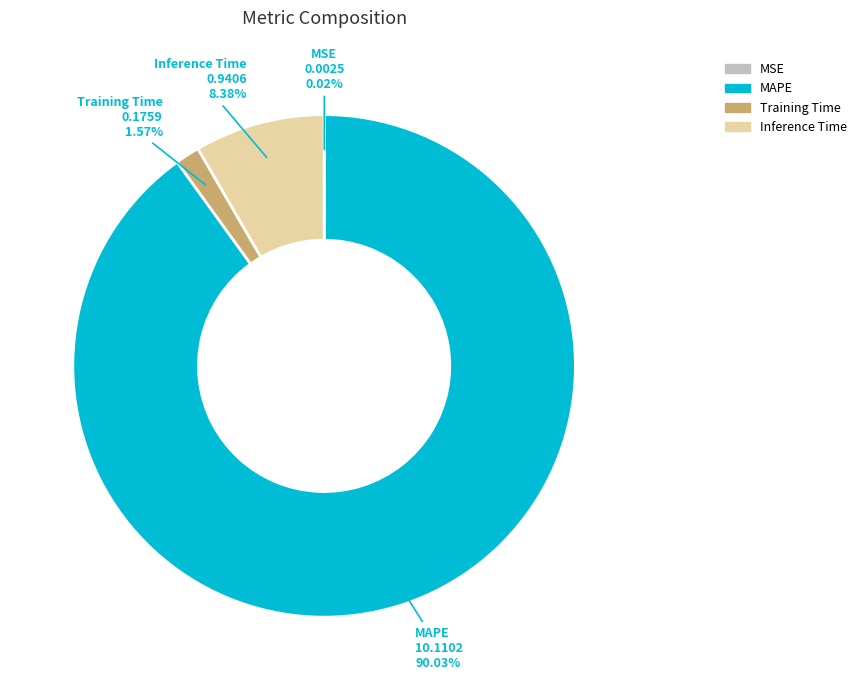

Is there a majority slice in this chart?

Yes